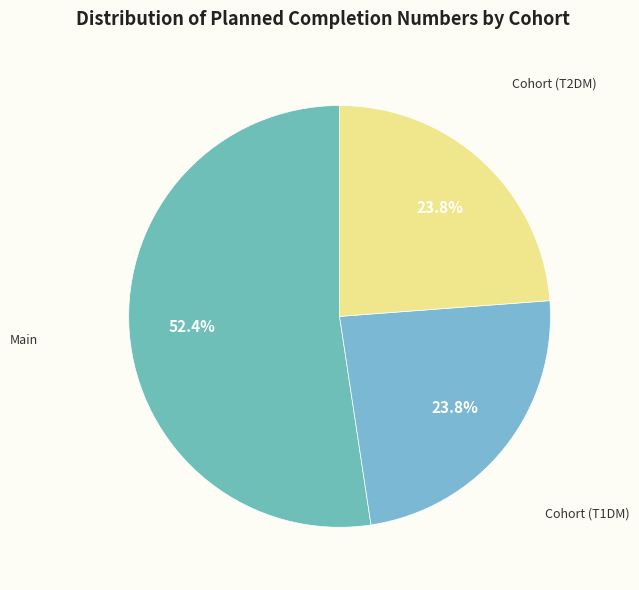

What is the smallest slice in the pie chart?

Type-1 Diabetes Mellitus Cohort